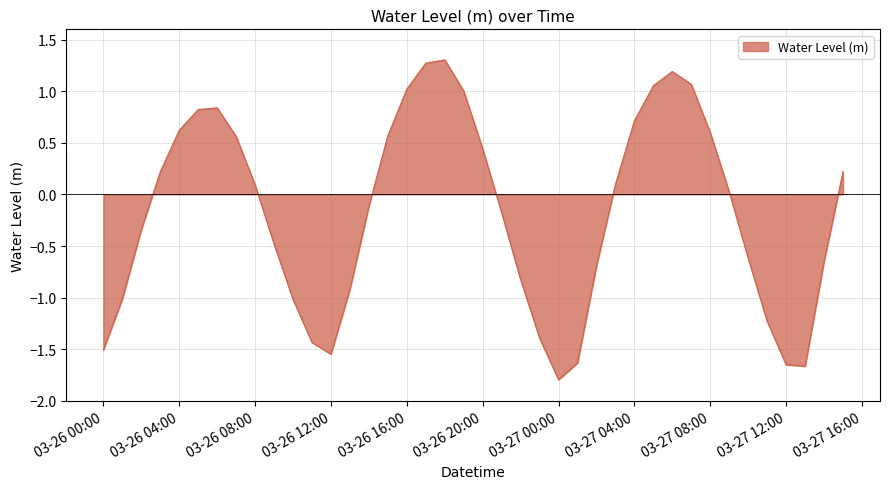

What is the difference between the maximum and minimum values?

3.1